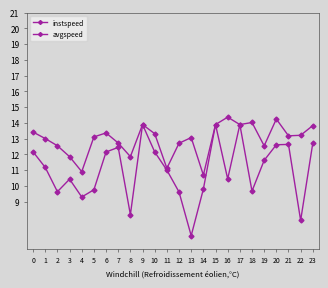

True or false: instspeed has more than 2 points higher than both neighbors.

True